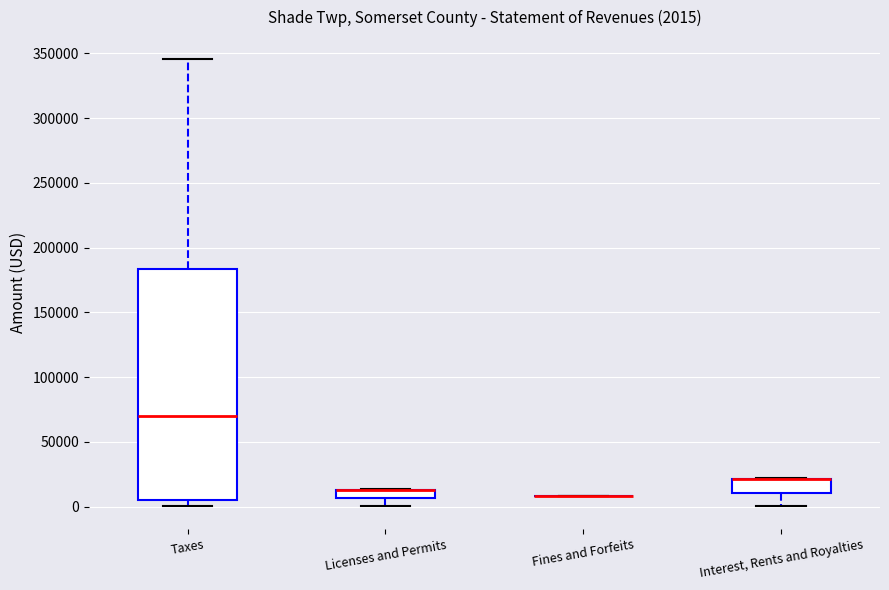

Comparing the boxes themselves (not the whiskers), which one is the tallest?

Taxes